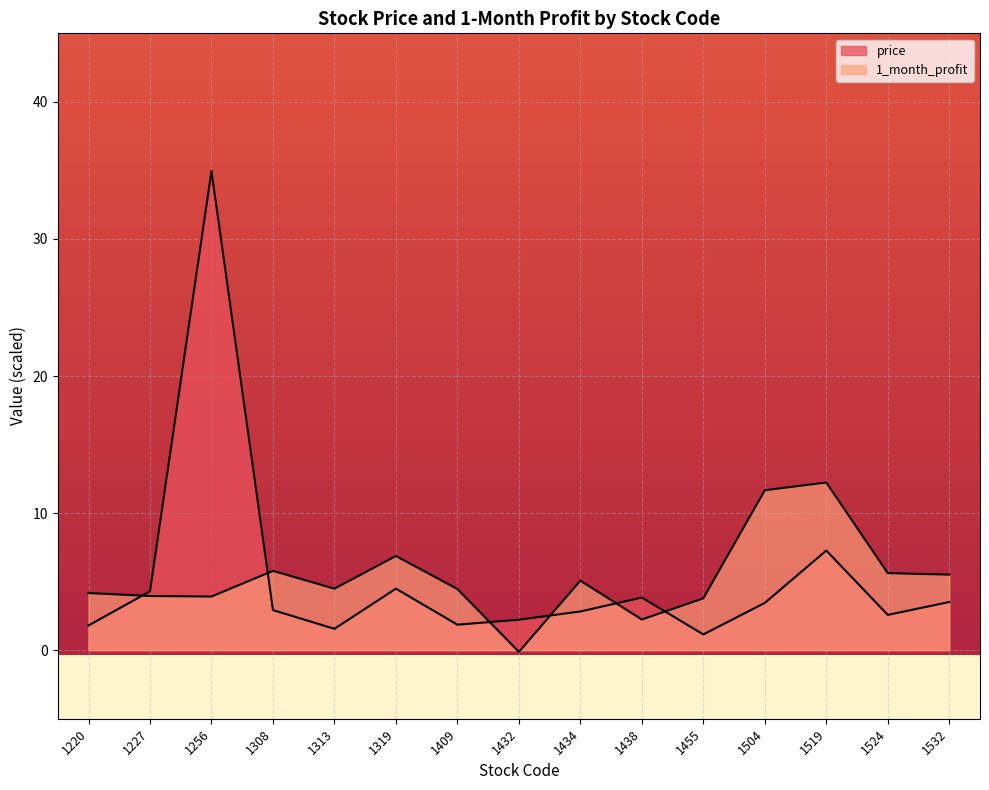

What is the smallest value displayed?

-0.1